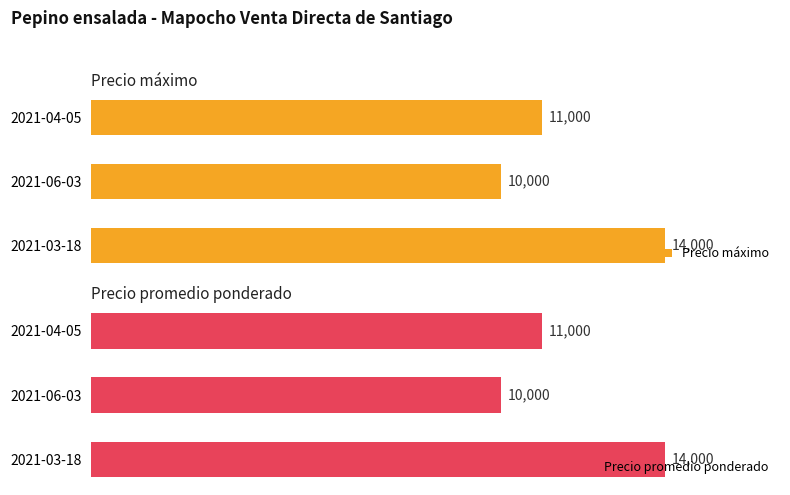

Rank the categories by Precio máximo value from highest to lowest.

2021-03-18, 2021-04-05, 2021-06-03